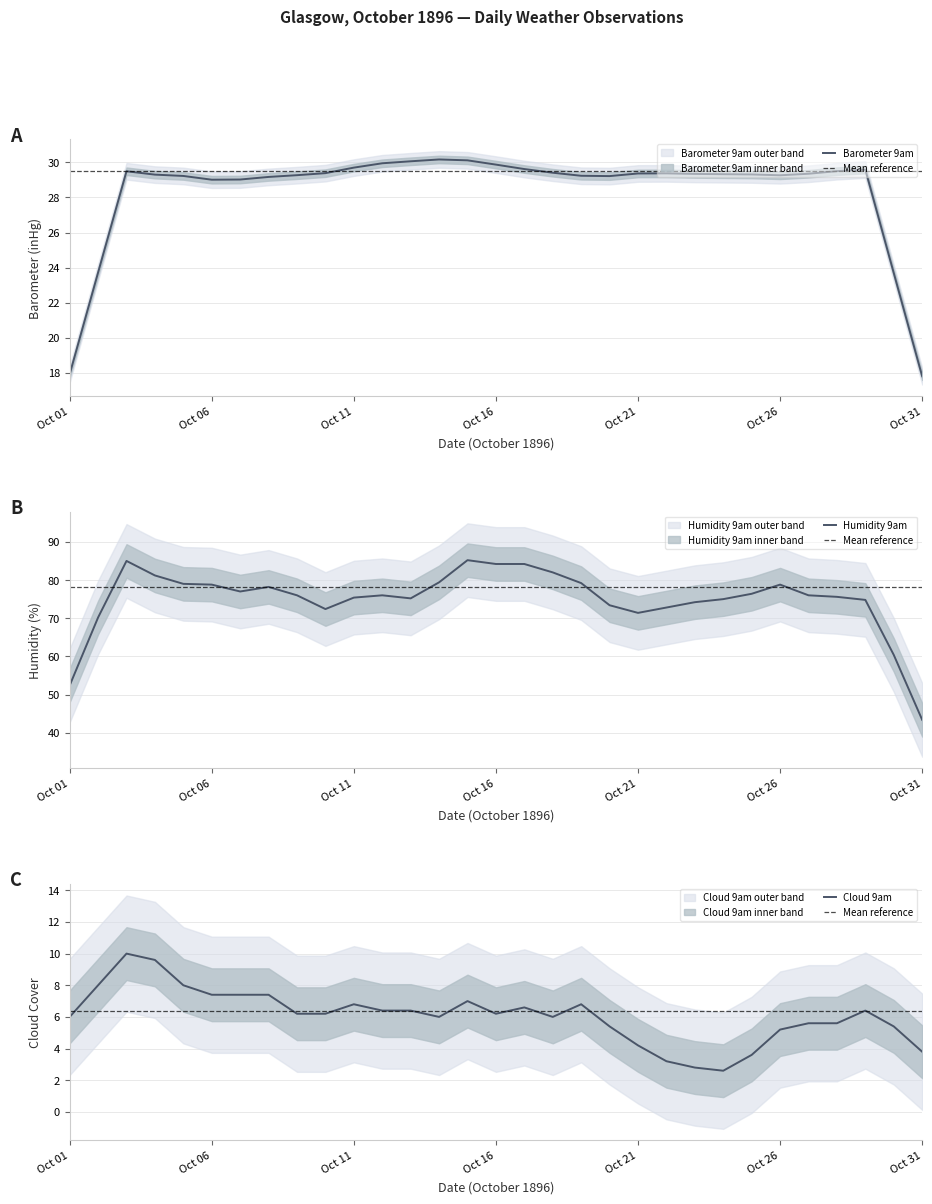

What is the sum of the Cloud 9am values at 4 and 17?

17.0